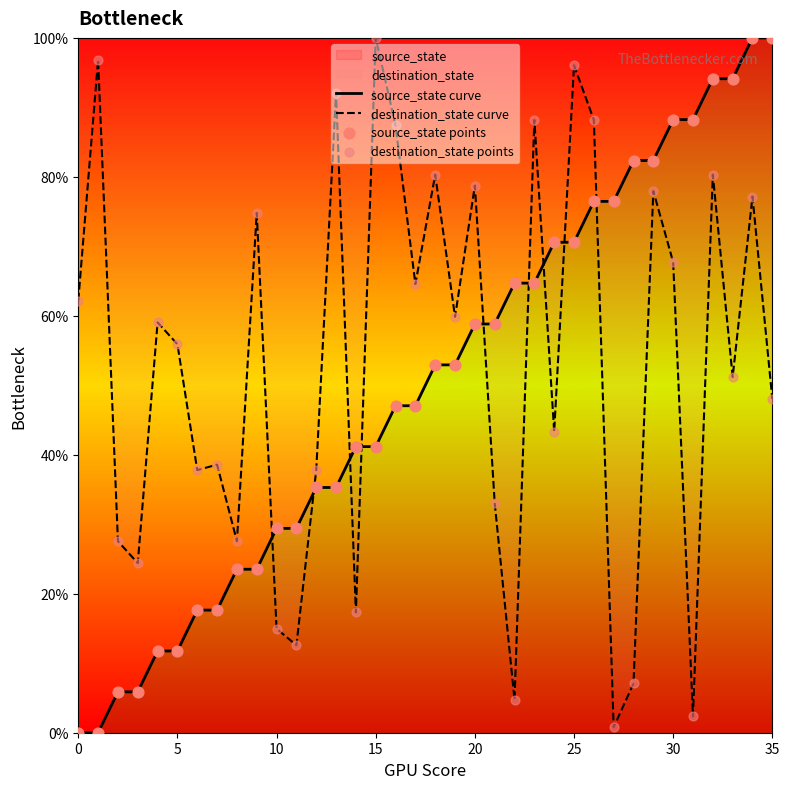

Which series has the largest Y range (max minus min)?

source_state curve